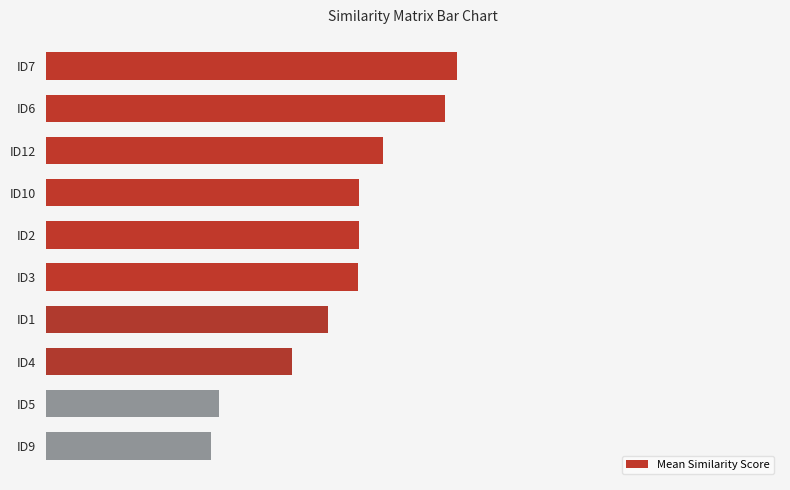

How many bars are there in total?

10